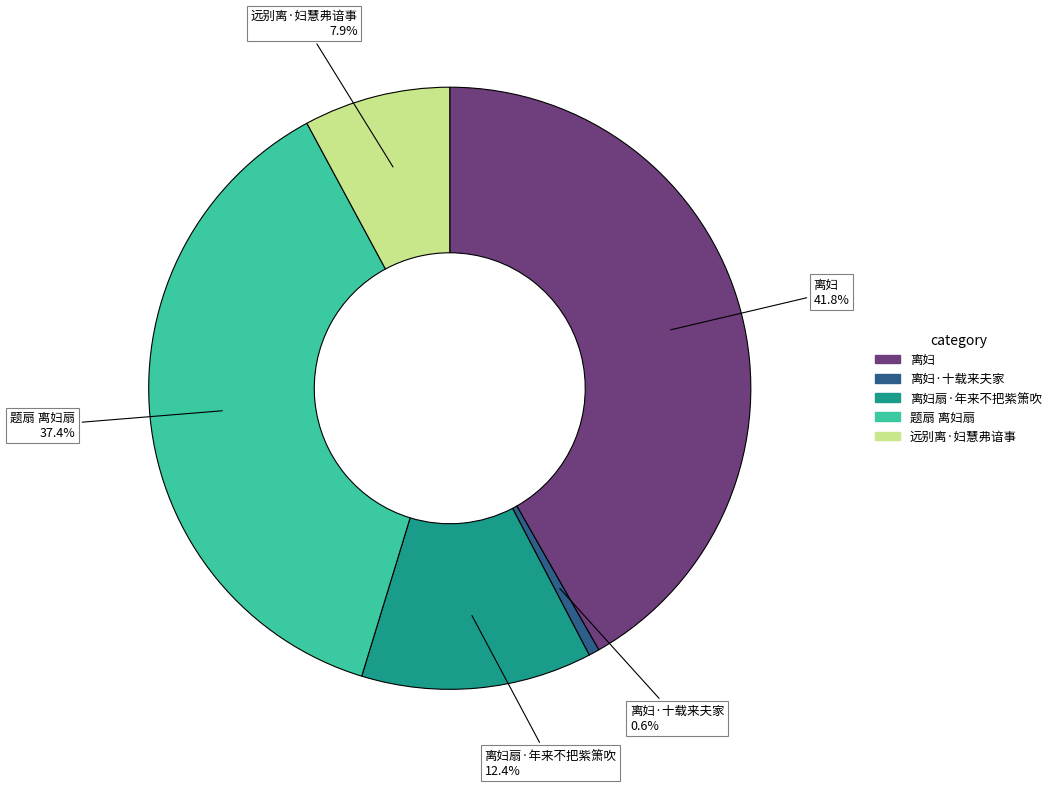

To the nearest percent, what percentage of the pie is 远别离·妇慧弗谙事?

8%